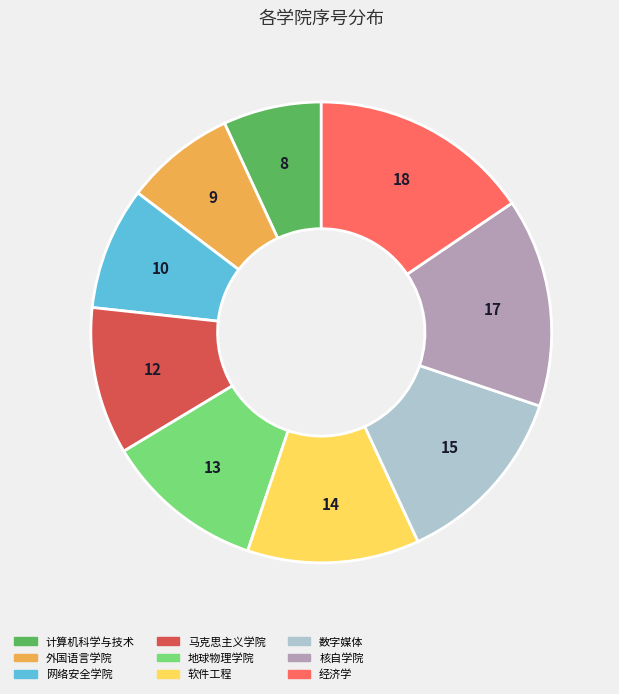

Between 核自学院 and 马克思主义学院, which is larger?

核自学院